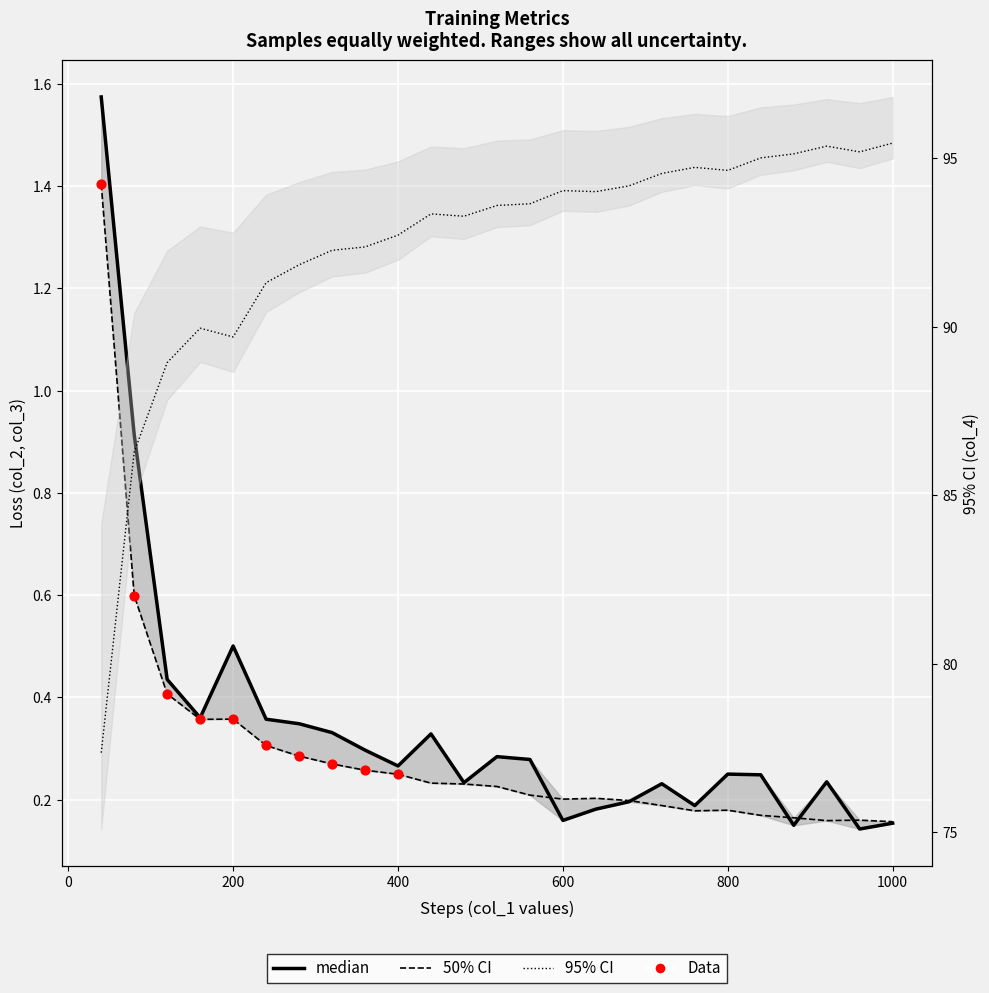

Which series contains the lowest Y value?

median